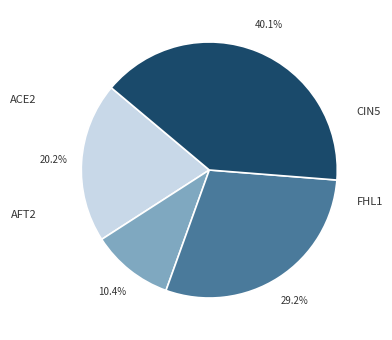

Is there a majority slice in this chart?

No